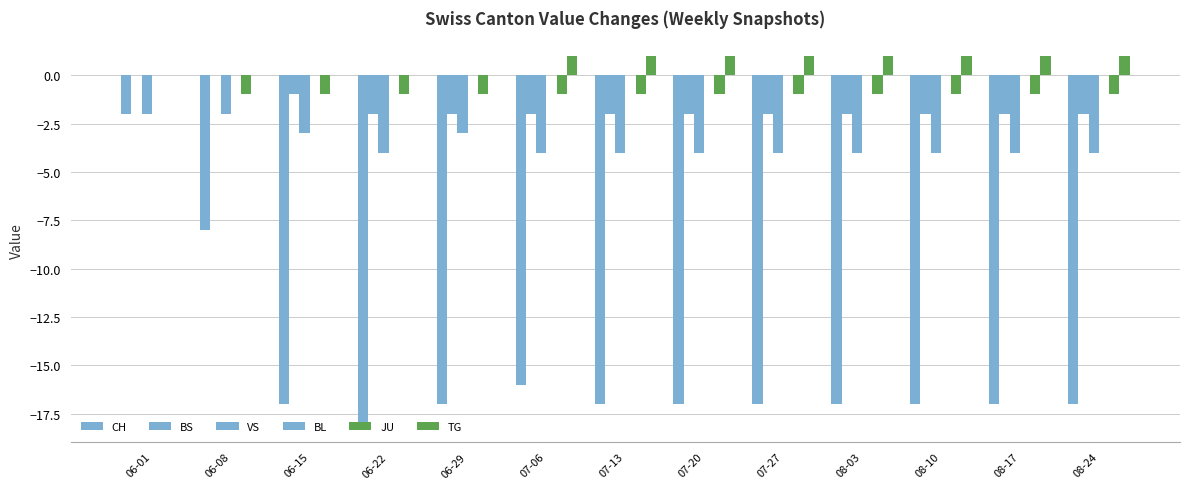

How many groups of bars are there?

13